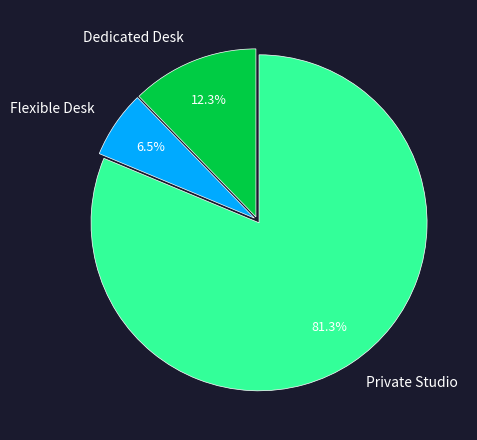

Do Flexible Desk and Private Studio together represent more than half of the pie?

Yes